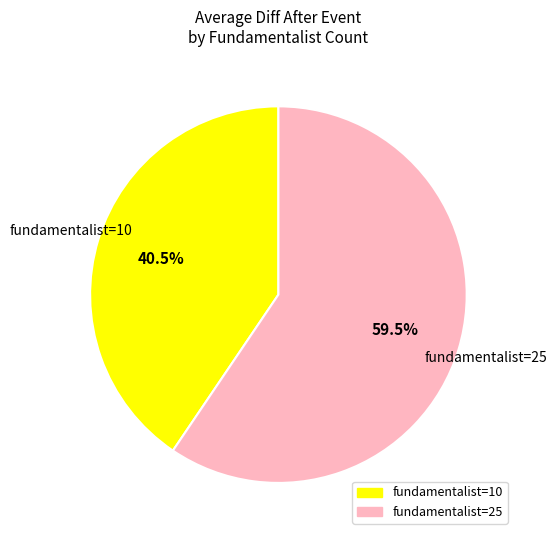

Between fundamentalist=25 and fundamentalist=10, which is larger?

fundamentalist=25